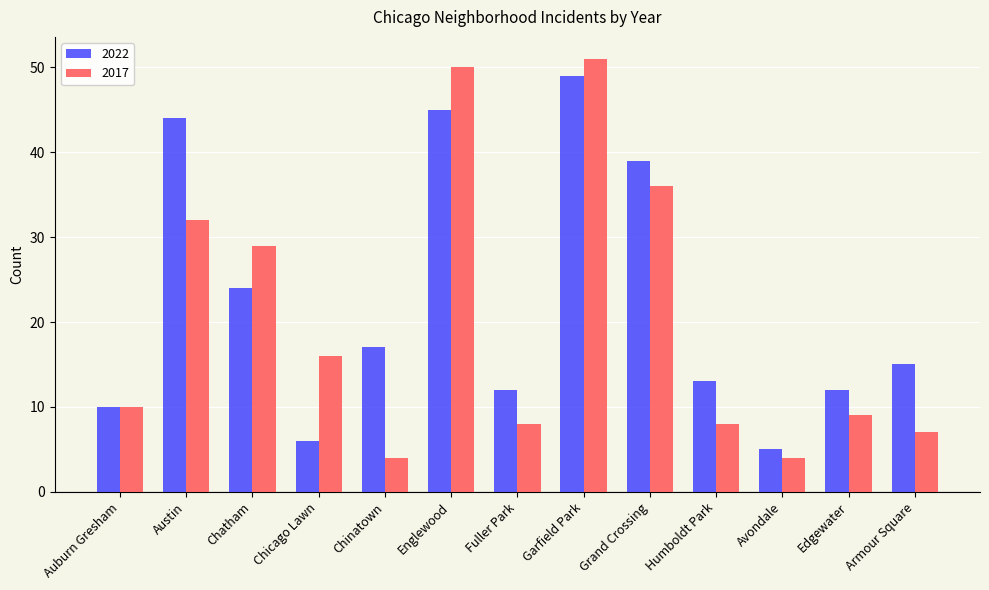

Does the chart contain stacked bars?

No